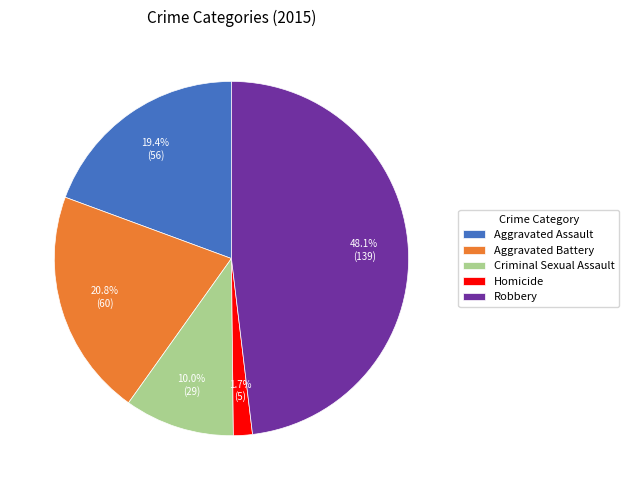

What portion of the pie excludes Criminal Sexual Assault?

90.0%